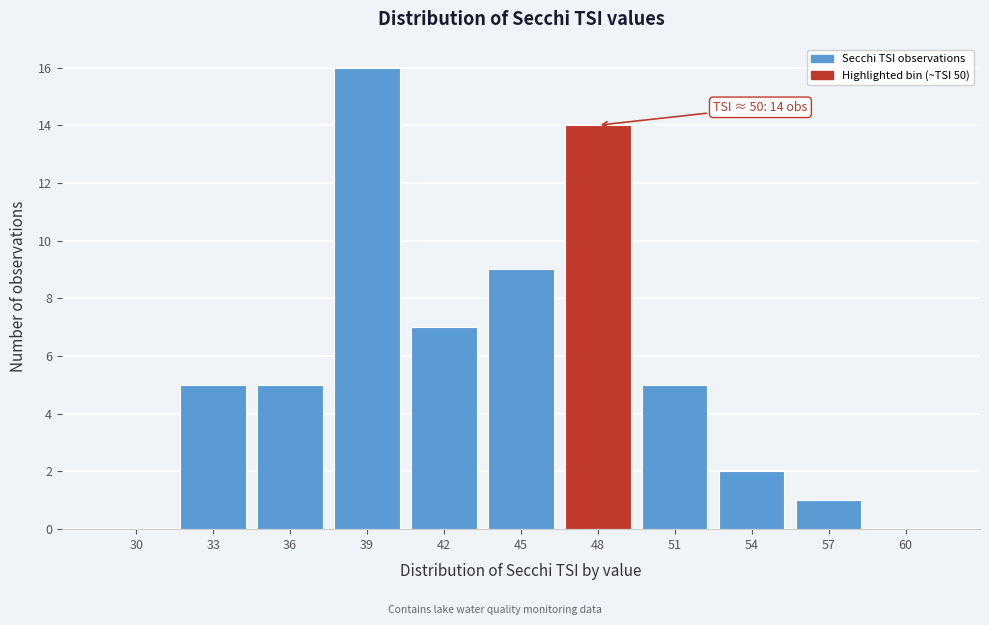

Reading right to left, extract all data points from this chart.

60=0	57=1	54=2	51=5	48=14	45=9	42=7	39=16	36=5	33=5	30=0